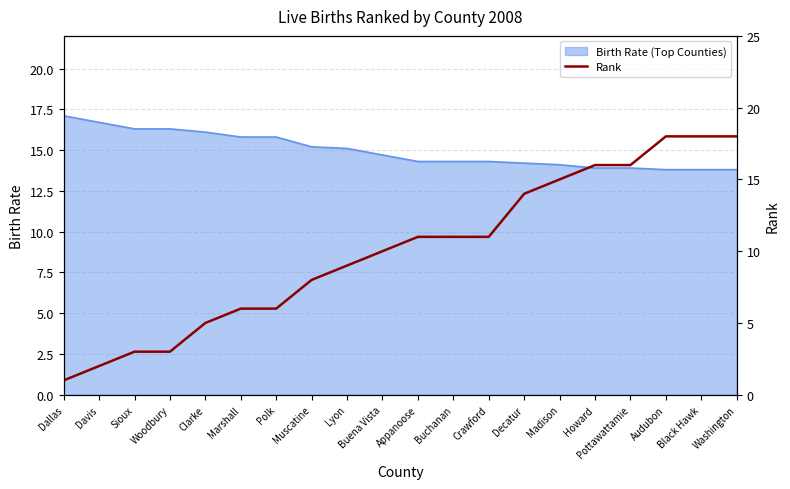

At which label is the value closest to 9?

Lyon